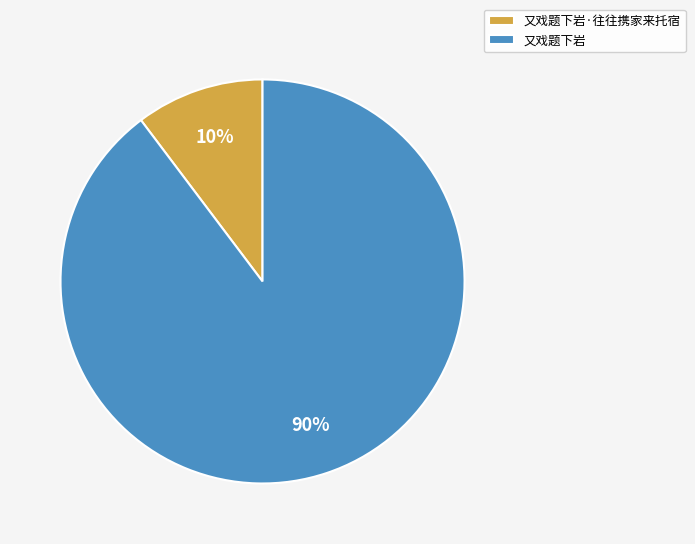

To the nearest percent, what is the combined percentage of 又戏题下岩·往往携家来托宿 and 又戏题下岩?

100%